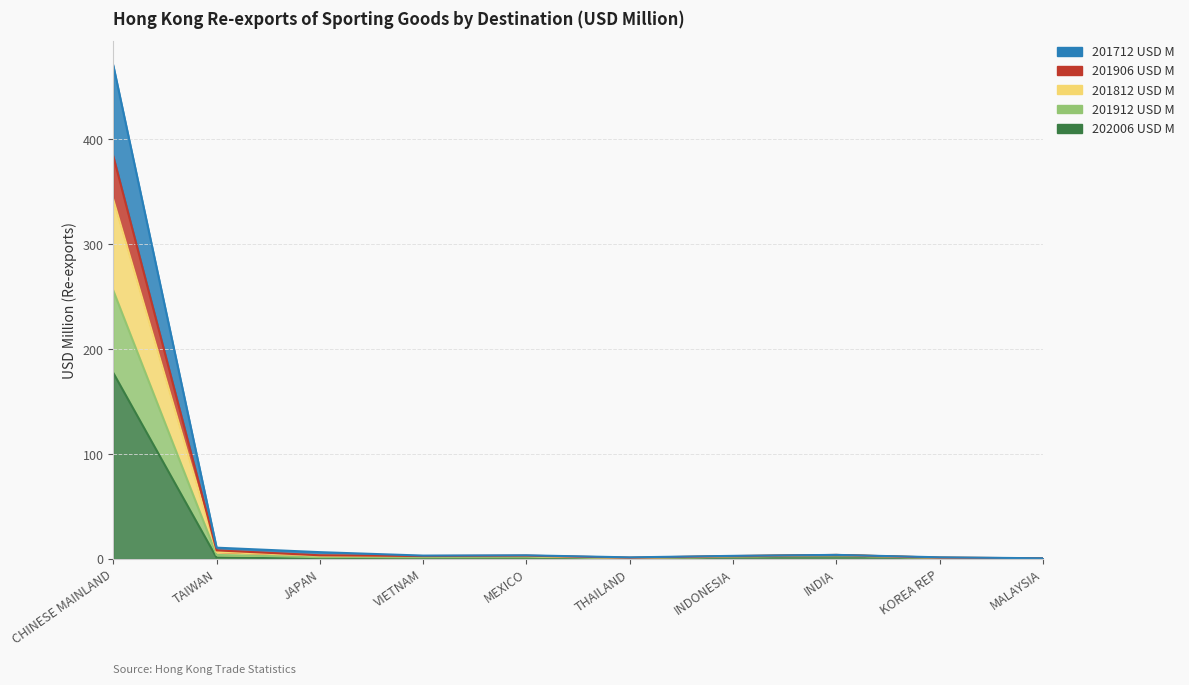

True or false: 201912 USD M has more than 2 interior local peaks.

False